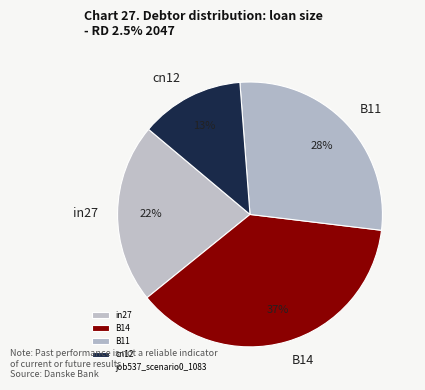

To the nearest percent, what is the average slice percentage?

25%